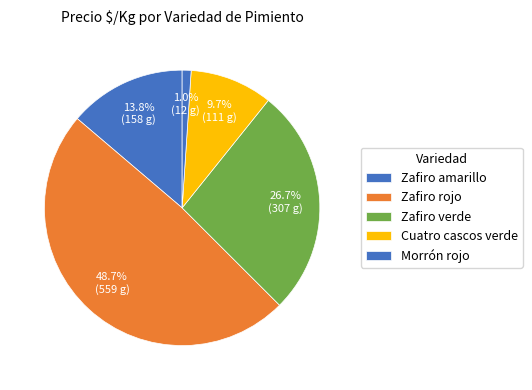

Do Zafiro rojo and Zafiro verde together represent more than half of the pie?

Yes